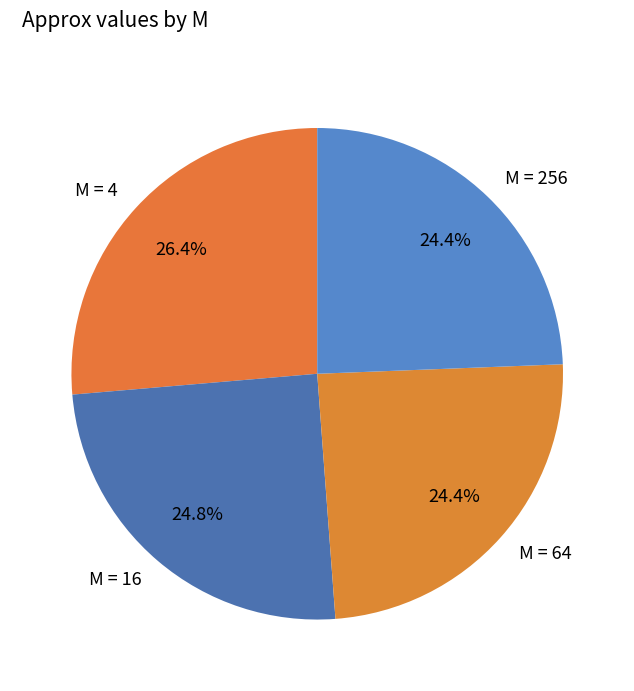

To the nearest percent, what portion does M = 256 represent?

24%